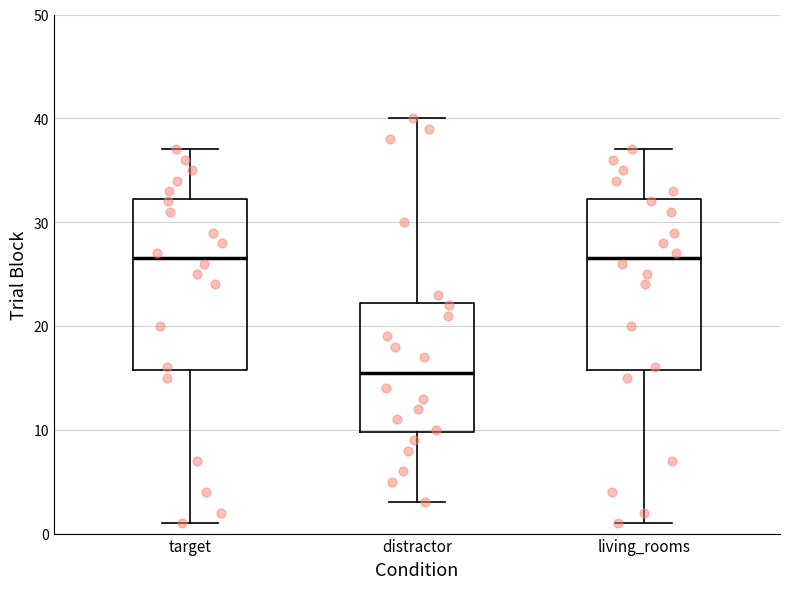

Reading left to right, transcribe this box plot: for each box, give where its median line is, the range the box spans, and where its two whiskers end, as read against the y-axis. The values are not printed on the chart, so give them approximately, as read against the axis.

target: median 27, box 16 to 32, whiskers 1 to 37
distractor: median 16, box 10 to 22, whiskers 3 to 40
living_rooms: median 27, box 16 to 32, whiskers 1 to 37